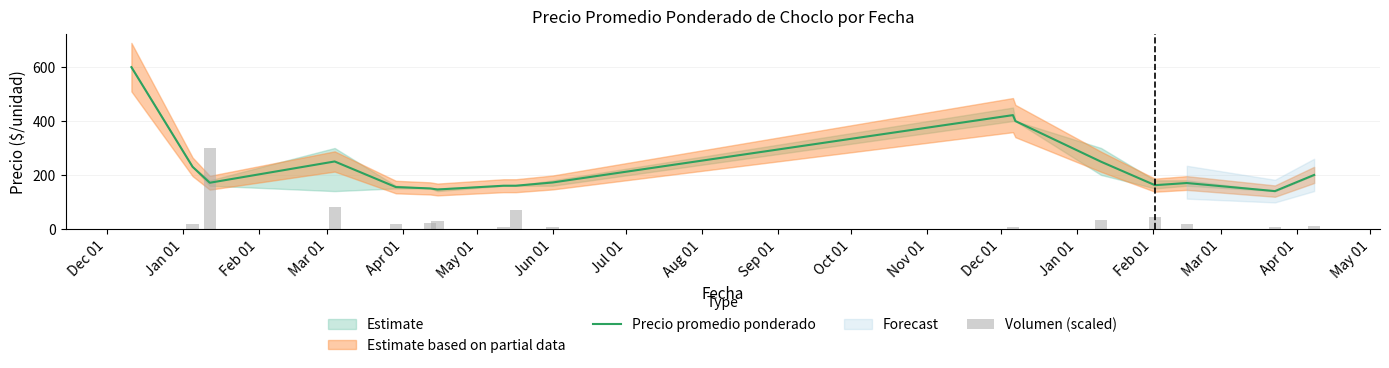

List the series in order of their overall mean, lowest first.

Volumen (scaled), Precio promedio ponderado